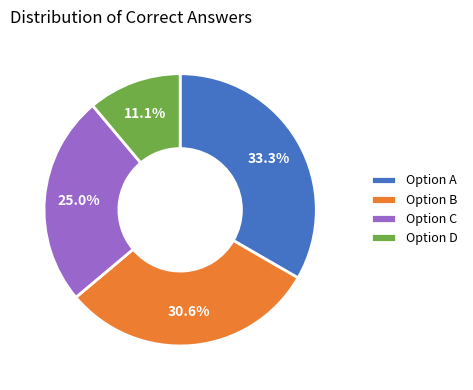

What is the ratio of the value at Option D to the value at Option B?

0.4